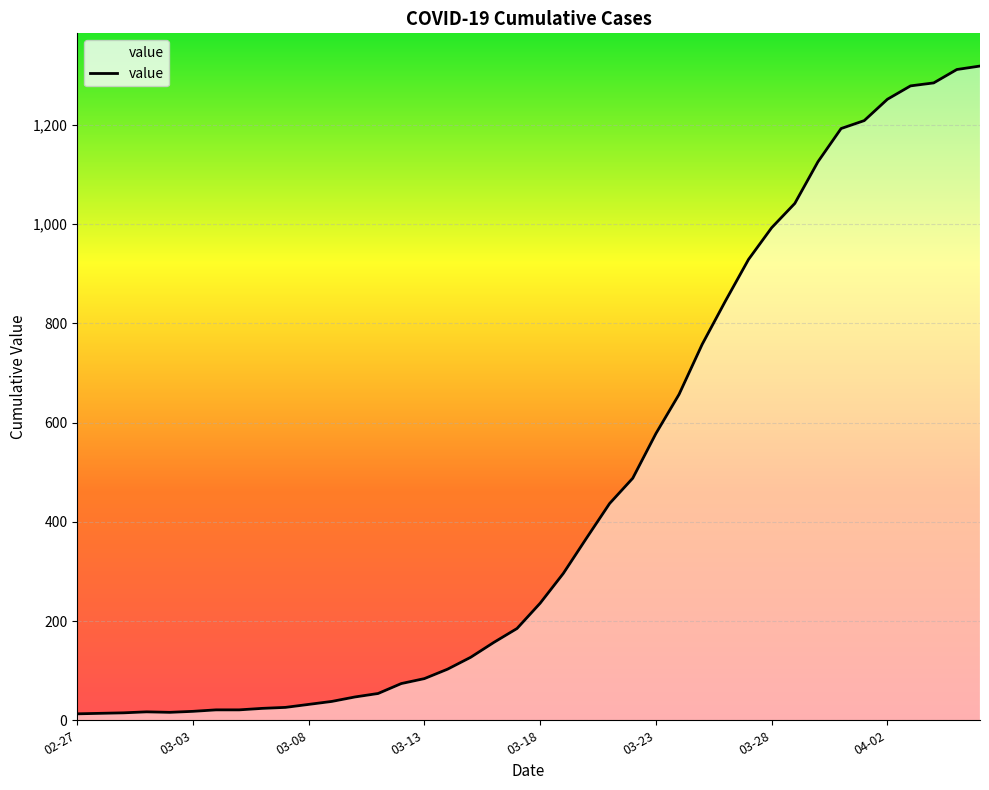

What is the difference between the maximum and minimum values?

1306